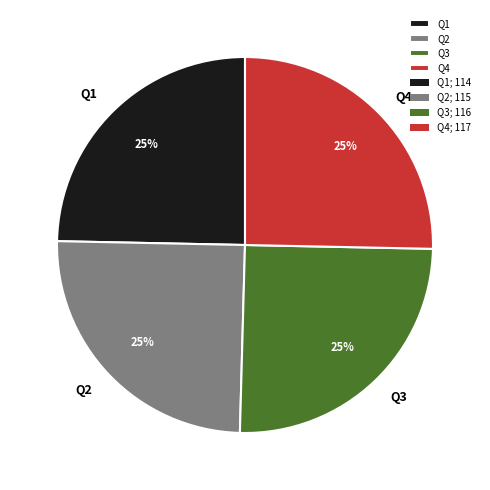

True or false: Q1 accounts for 37% of the total.

False